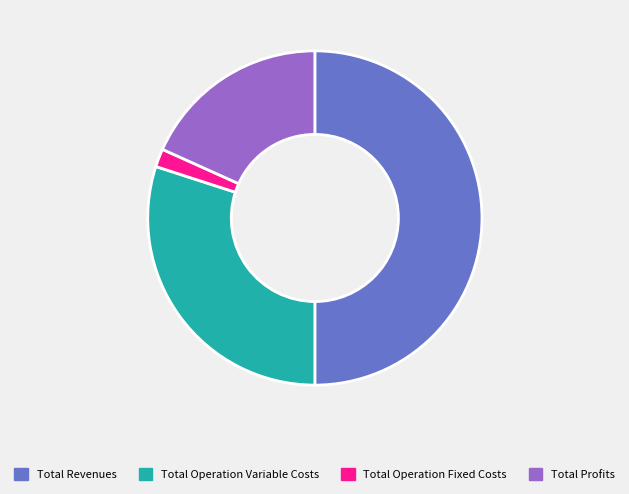

True or false: Total Profits accounts for 18% of the total.

True